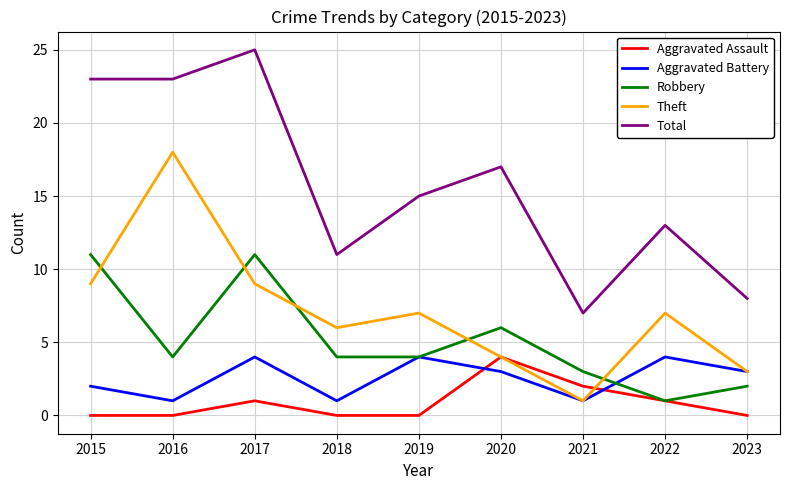

At 2017, list the series in order from smallest to largest.

Aggravated Assault, Aggravated Battery, Theft, Robbery, Total